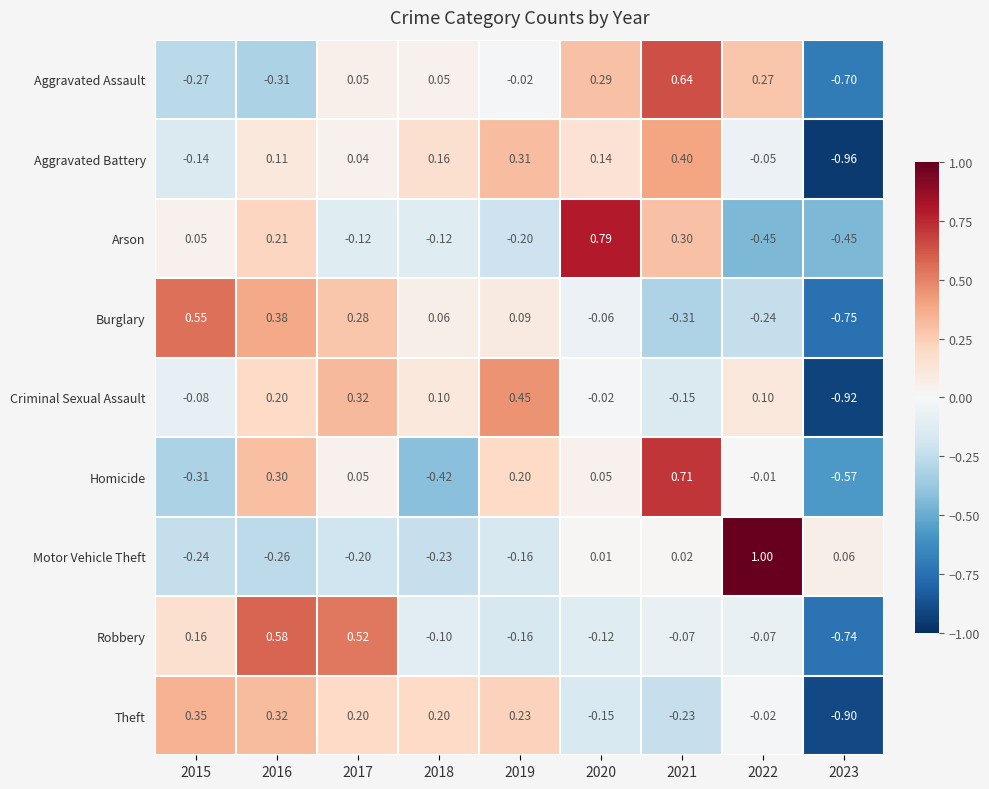

List the series in order of their peak value, highest first.

Motor Vehicle Theft, Arson, Homicide, Aggravated Assault, Robbery, Burglary, Criminal Sexual Assault, Aggravated Battery, Theft